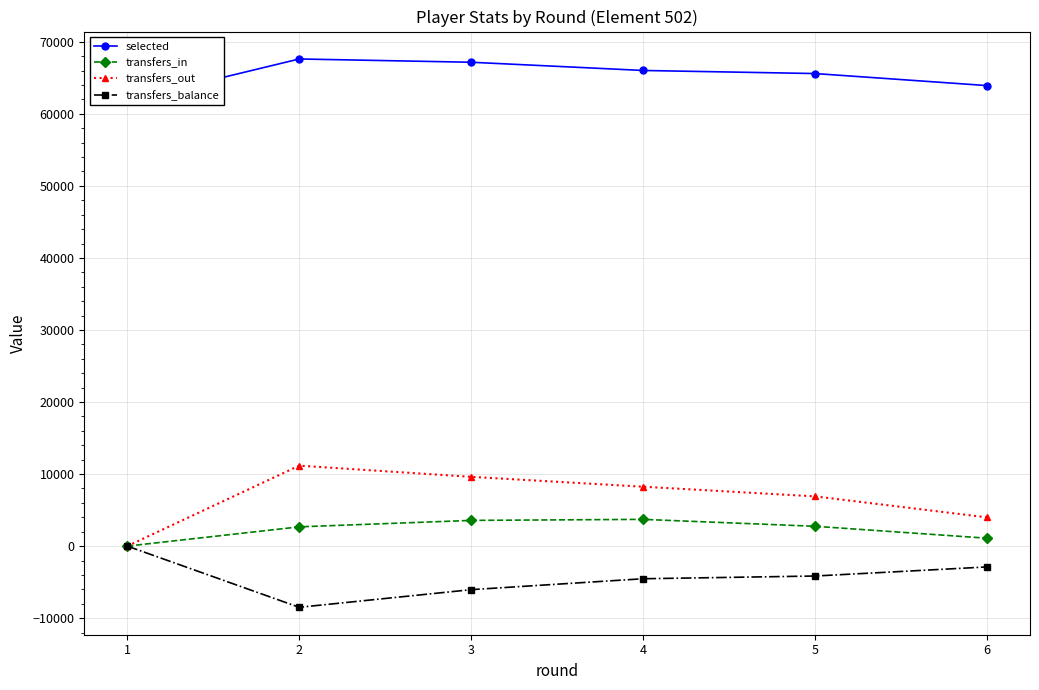

Read the selected value at 4, to the nearest 50.

66000